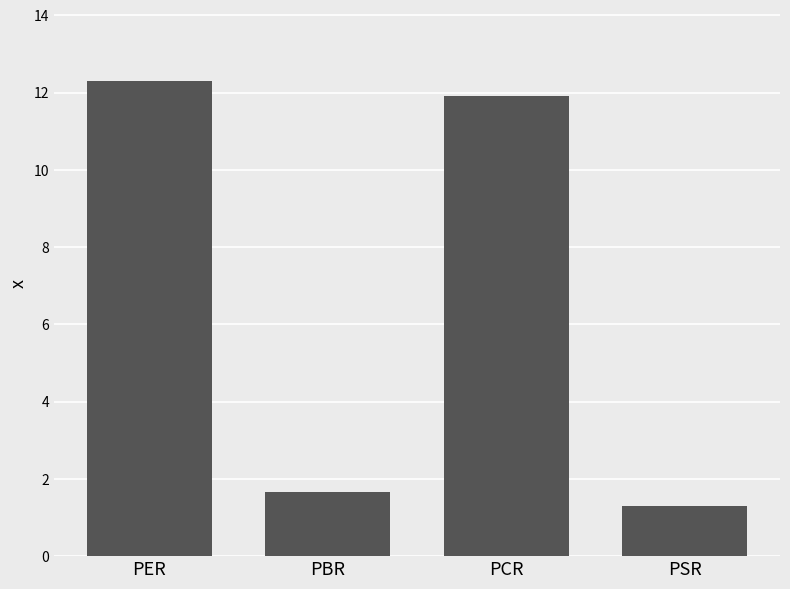

What is the change in value from PBR to PSR?

-0.4